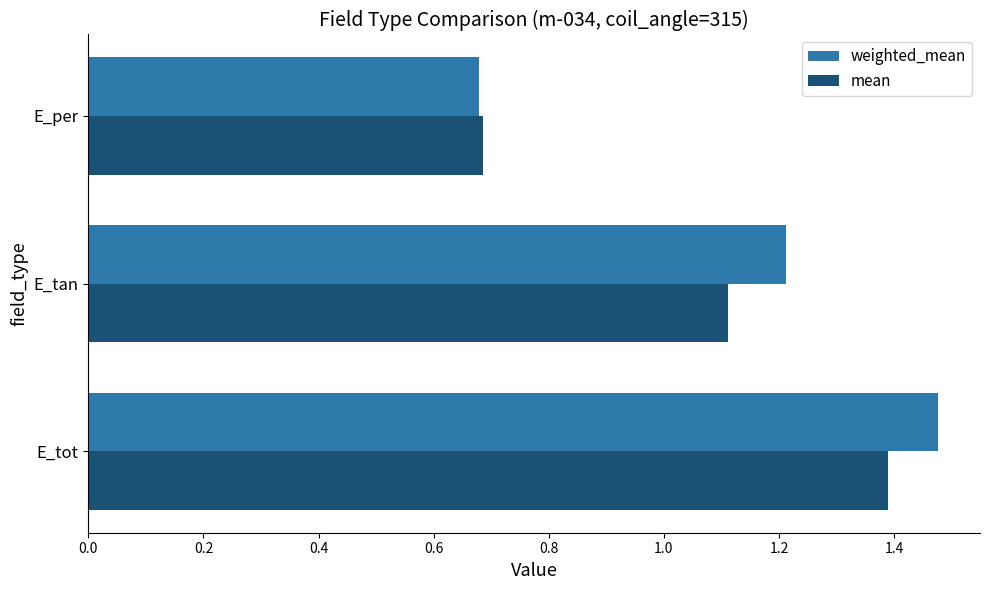

Is it true that mean equals 0.8 at E_tan?

False